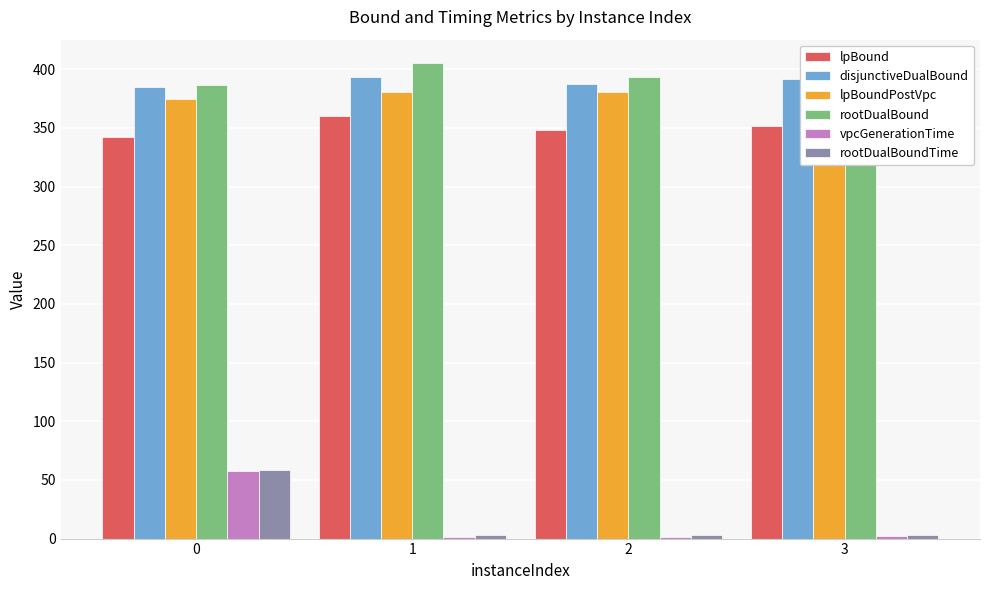

Reading right to left, extract all data points from this chart.

lpBound: 352.1	348.1	360.3	342.6
disjunctiveDualBound: 392.2	387.5	393.4	384.9
lpBoundPostVpc: 380.9	380.8	380.7	375.0
rootDualBound: 397.2	393.8	405.0	386.7
vpcGenerationTime: 1.8	1.2	1.7	57.4
rootDualBoundTime: 3.1	3.0	3.4	58.4